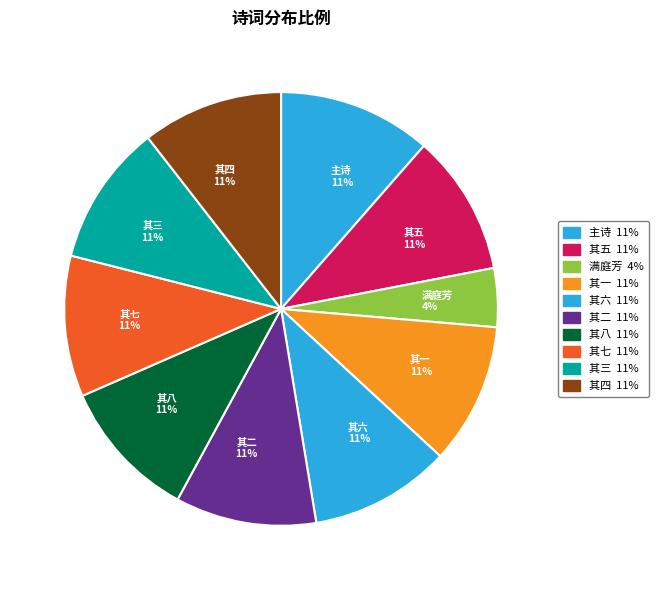

True or false: 其三 accounts for 11% of the total.

True